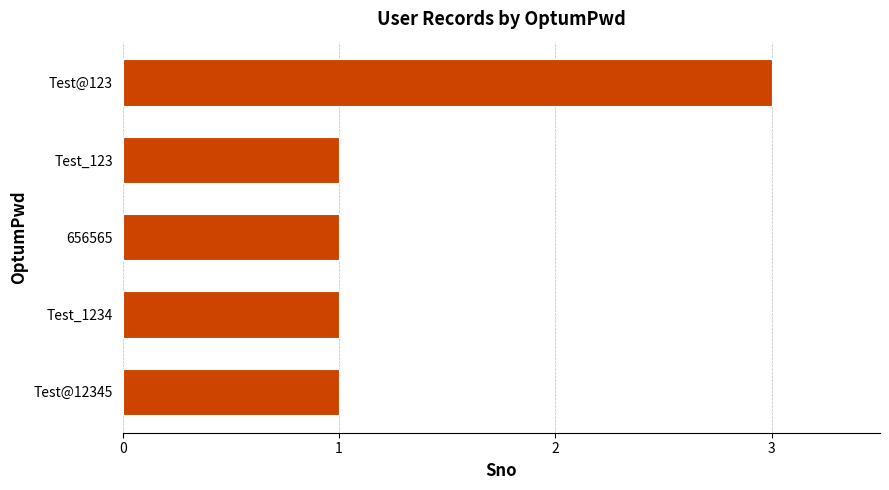

What is the maximum value shown in the chart?

3